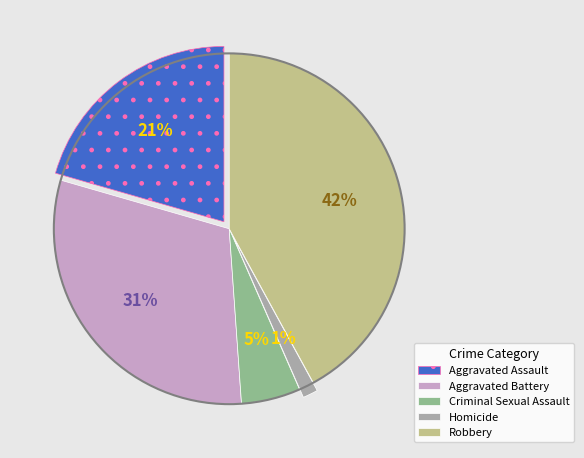

To the nearest percent, what is the combined percentage of Robbery and Aggravated Battery?

73%